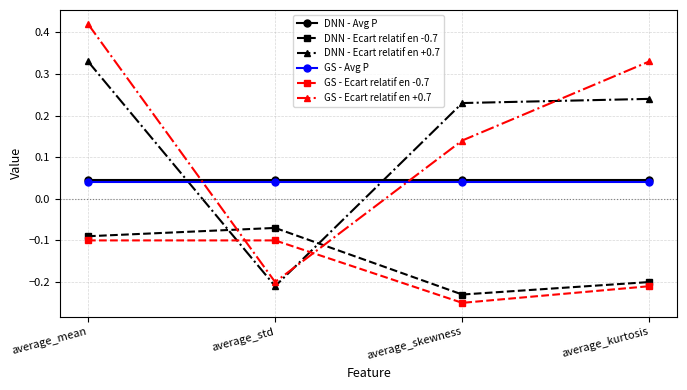

What is the label of the 3rd point from the left?

average_skewness